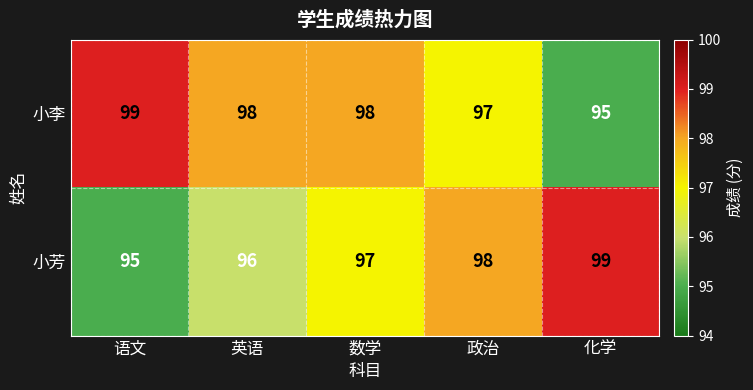

How many values in the 小李 series are below 98?

2